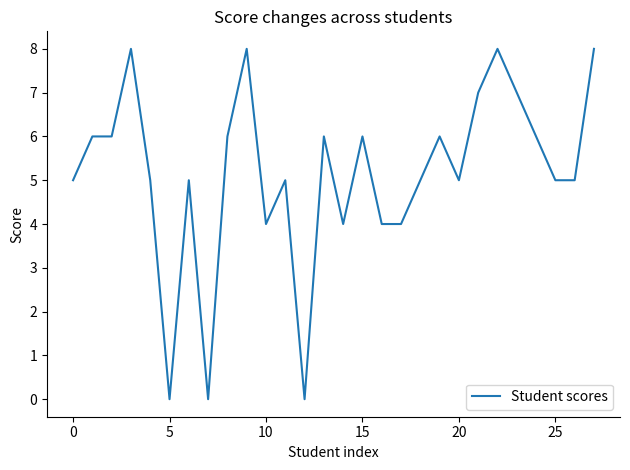

What is the maximum value shown in the chart?

8